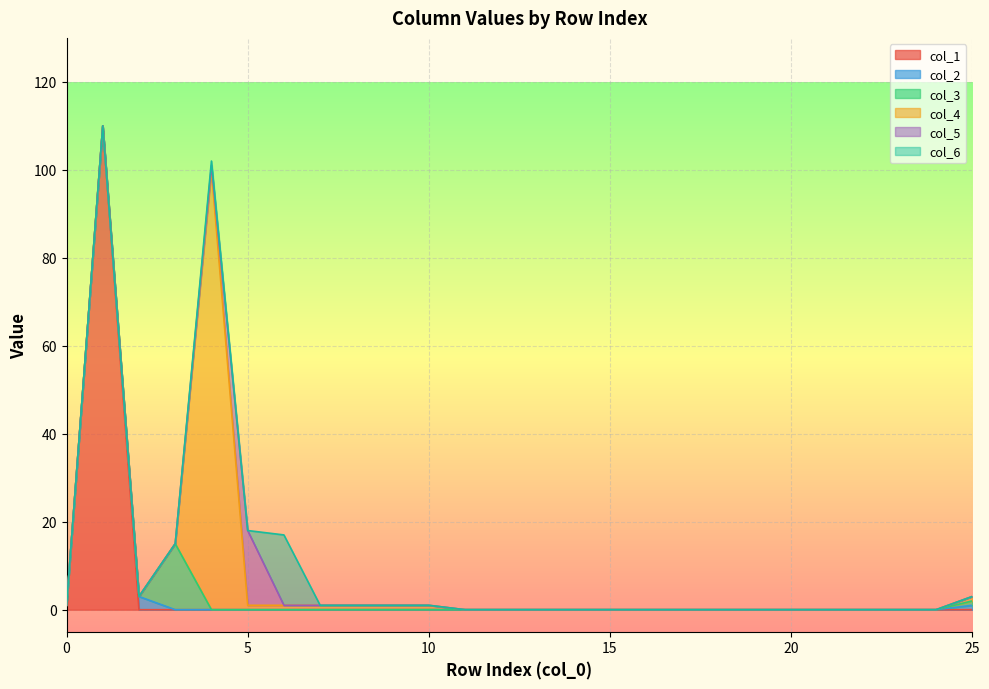

What is the maximum value shown in the chart?

110